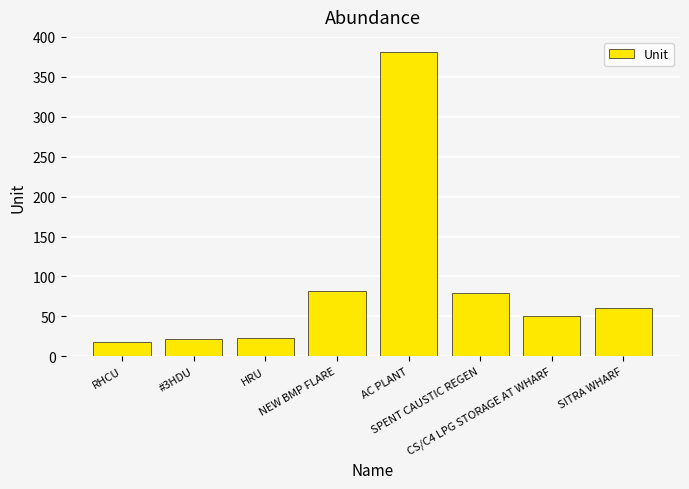

What is the sum of all values?

715